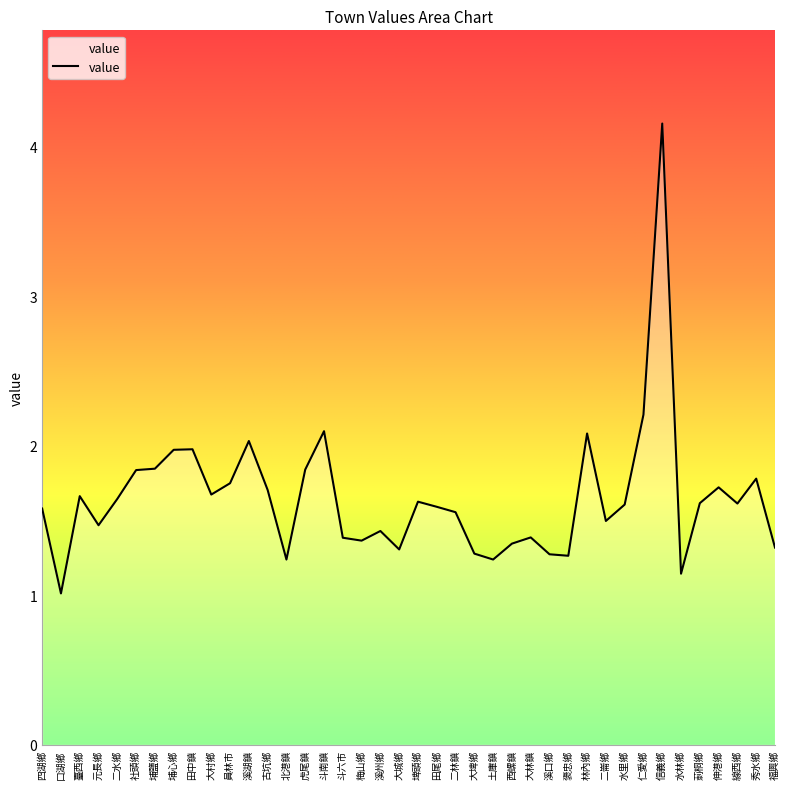

What position from the left is 斗六市?

17